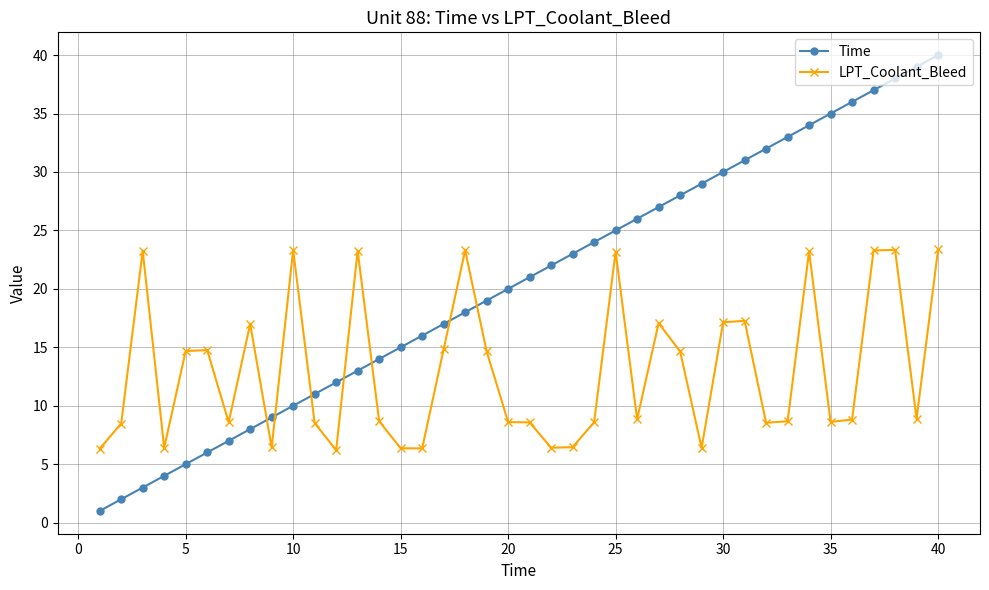

How many intersections are there between Time and LPT_Coolant_Bleed?

7